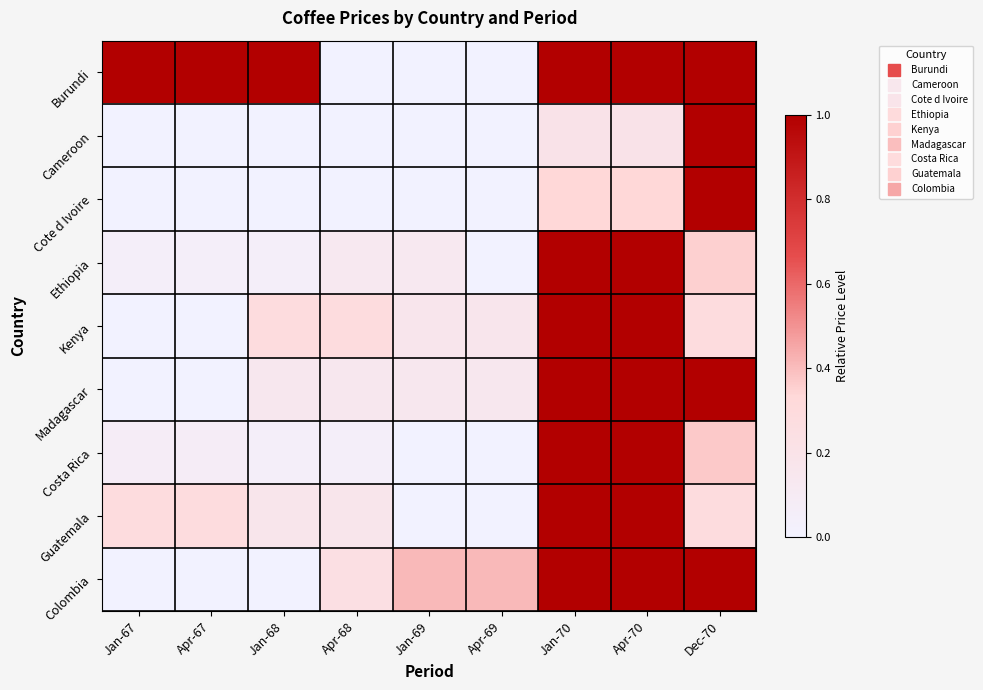

What is the total value across all series at Apr-70?

7.5